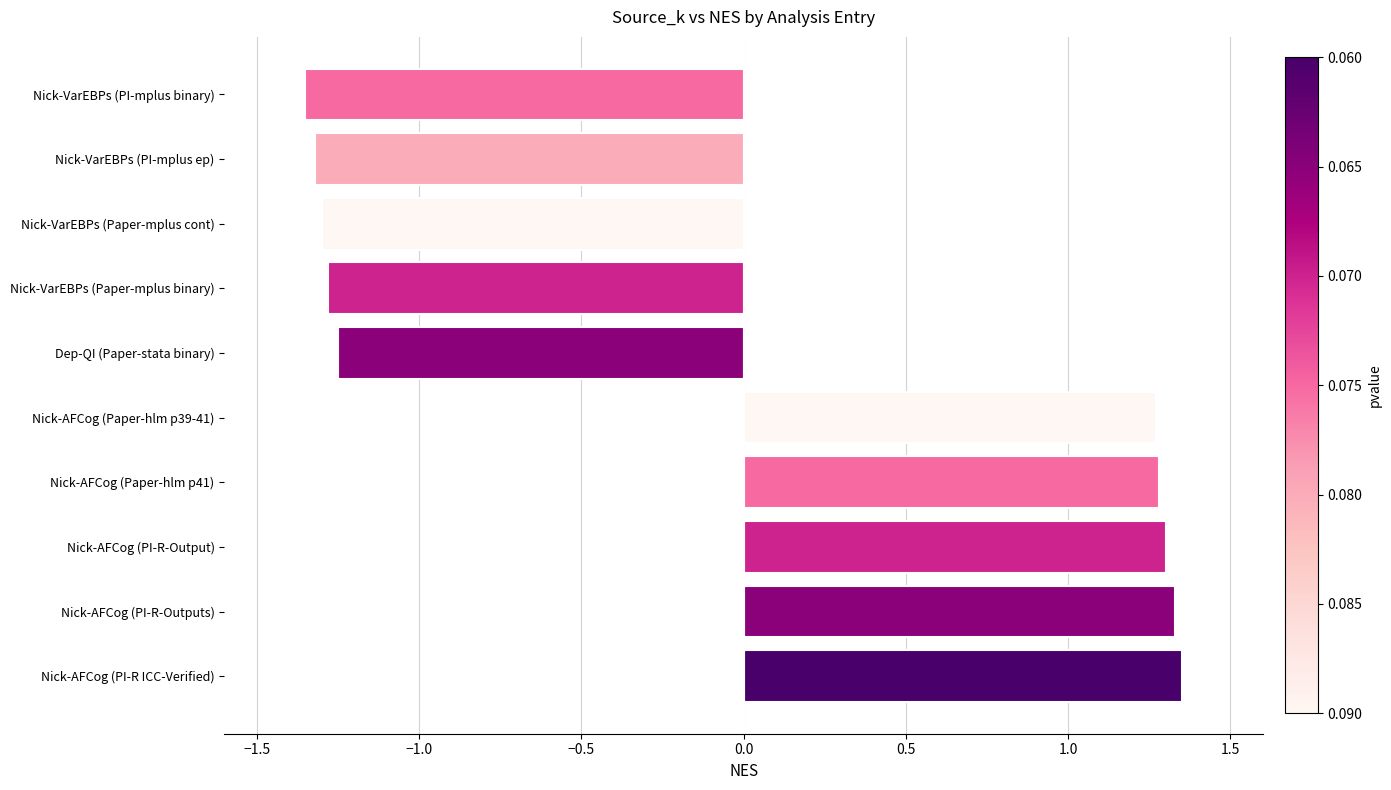

What is the change in value from Nick-AFCog (Paper-hlm p39-41) to Dep-QI (Paper-stata binary)?

-2.5